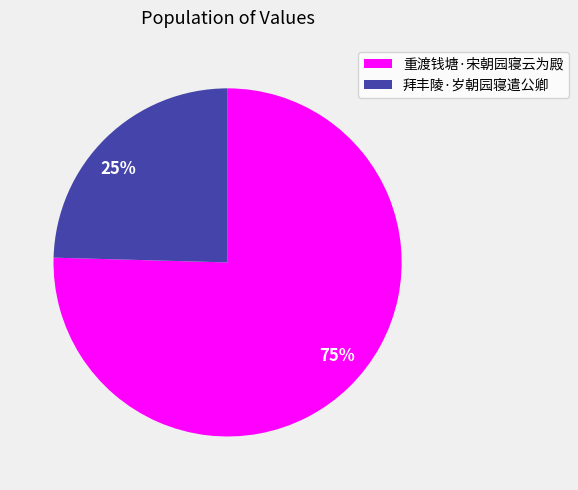

The 25% slice represents 19% of the pie. True or false?

False